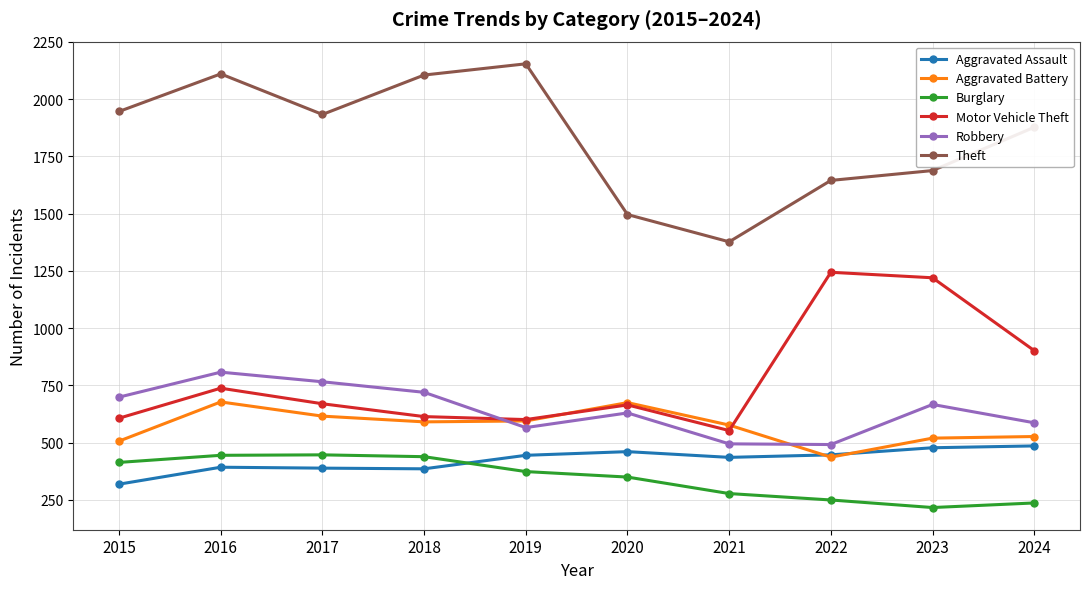

How many times do Burglary and Aggravated Assault cross each other?

1